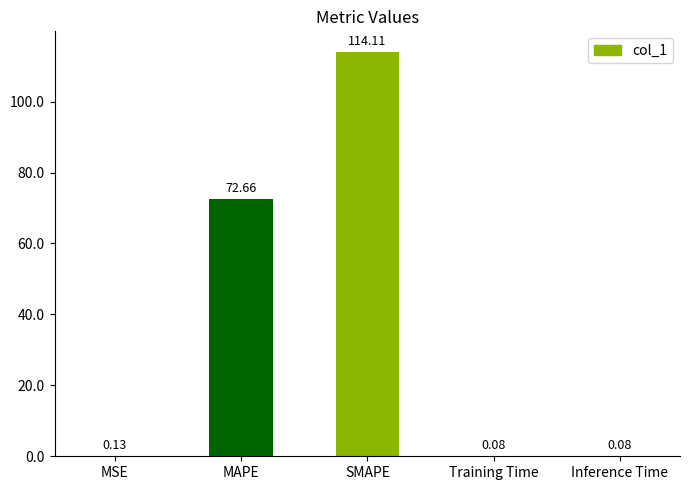

What is the change in value from MAPE to Inference Time?

-72.6